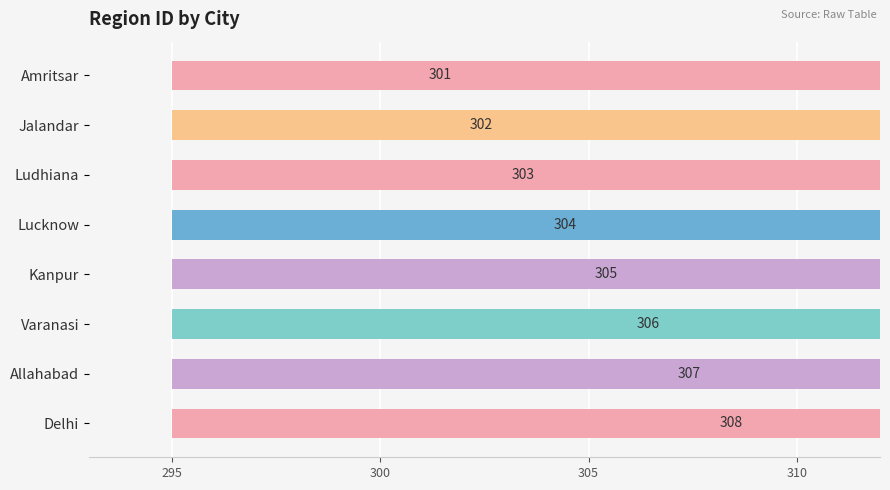

What is the smallest value displayed?

301